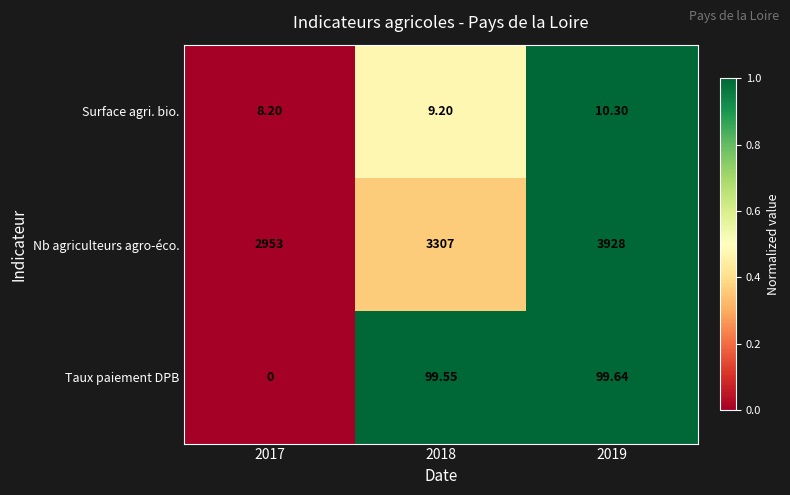

Which series has the widest spread of values?

Nb agriculteurs agro-éco.